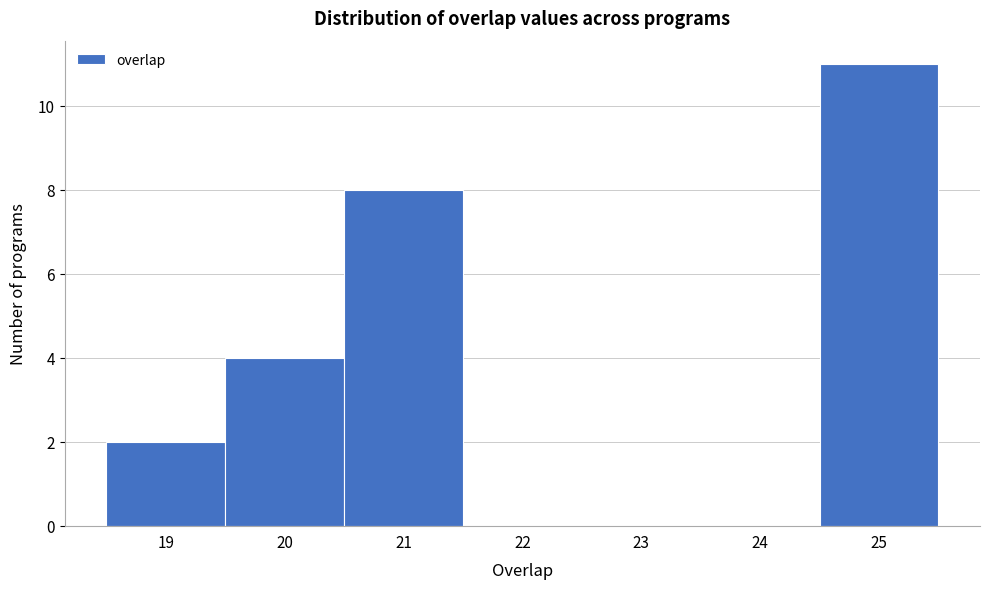

Reading left to right, list every bar in this chart as the range it spans on the x-axis followed by its height. The values are not printed on the chart, so give them approximately, as read against the axis.

18.5 to 19.5: 2
19.5 to 20.5: 4
20.5 to 21.5: 8
21.5 to 22.5: 0
22.5 to 23.5: 0
23.5 to 24.5: 0
24.5 to 25.5: 11